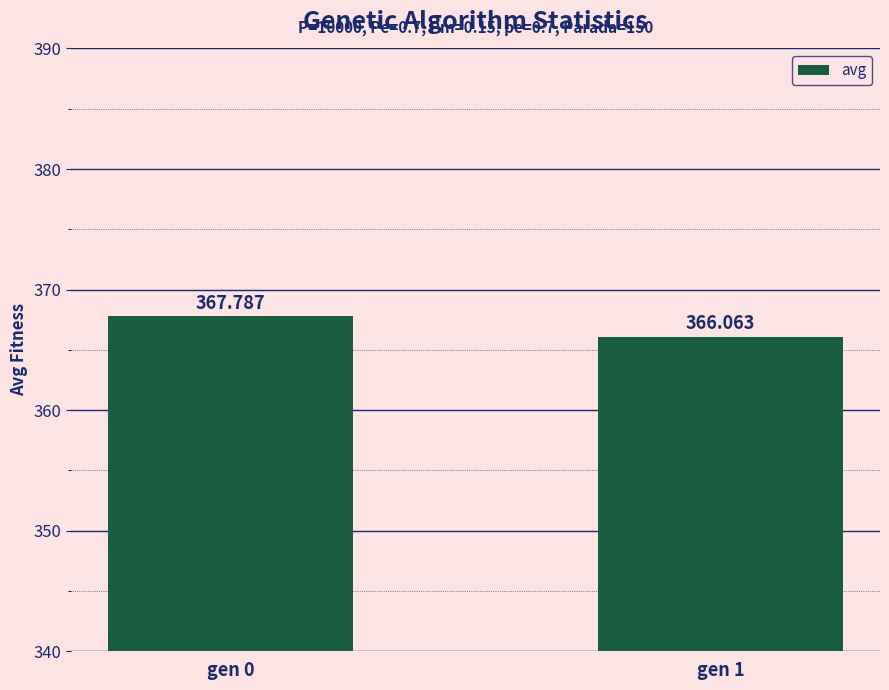

Are the bars horizontal?

No